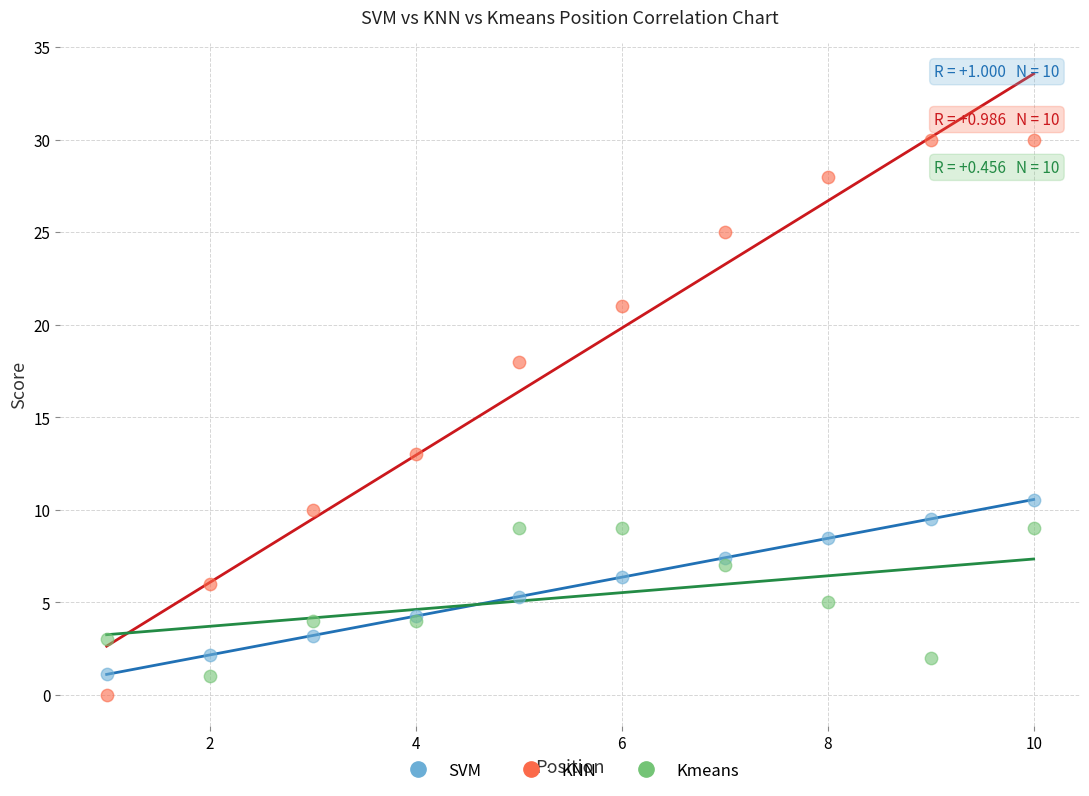

What are all the series names shown in the legend?

SVM, KNN, Kmeans